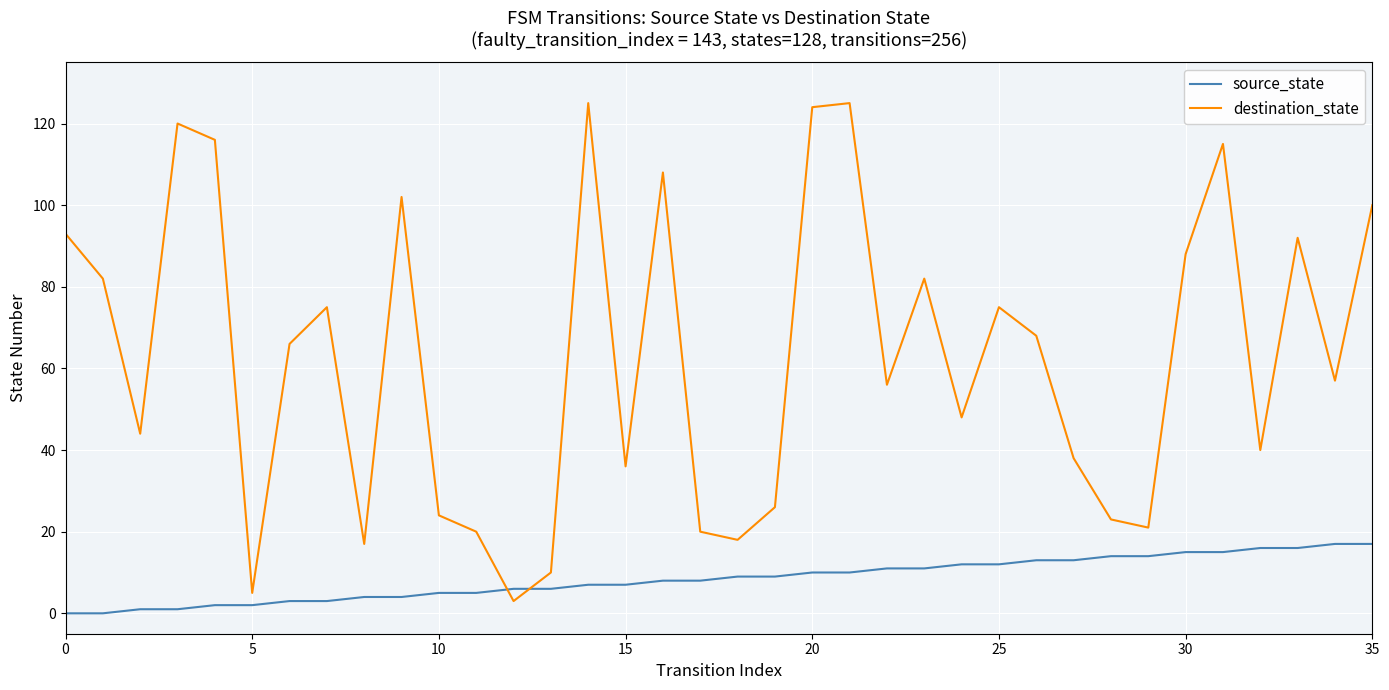

How many intersections are there between source_state and destination_state?

2